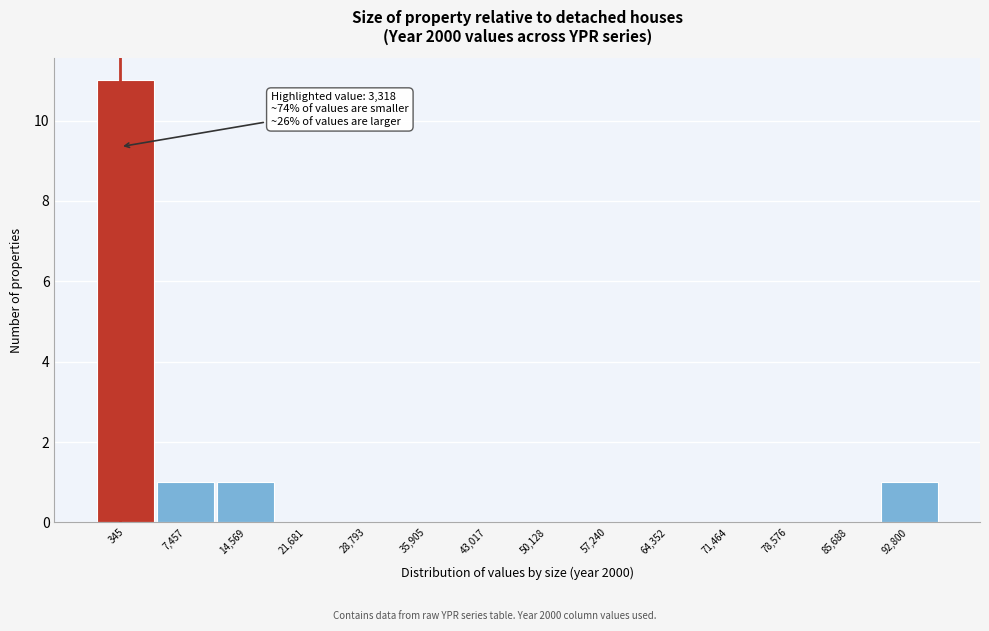

Reading left to right, extract all data points from this chart.

345=11	7,457=1	14,569=1	21,681=0	28,793=0	35,905=0	43,017=0	50,128=0	57,240=0	64,352=0	71,464=0	78,576=0	85,688=0	92,800=1